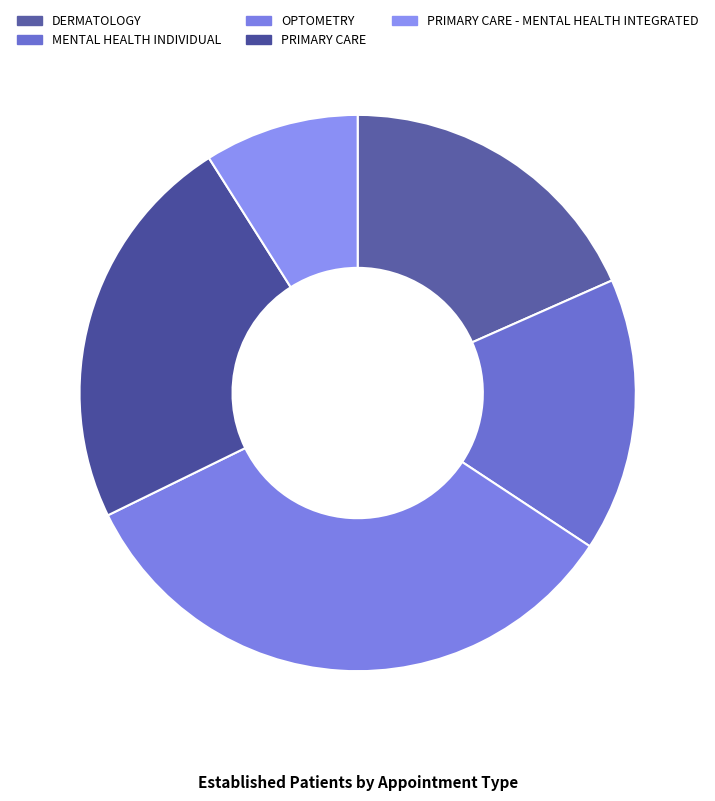

Is there any slice that represents more than half of the pie?

No